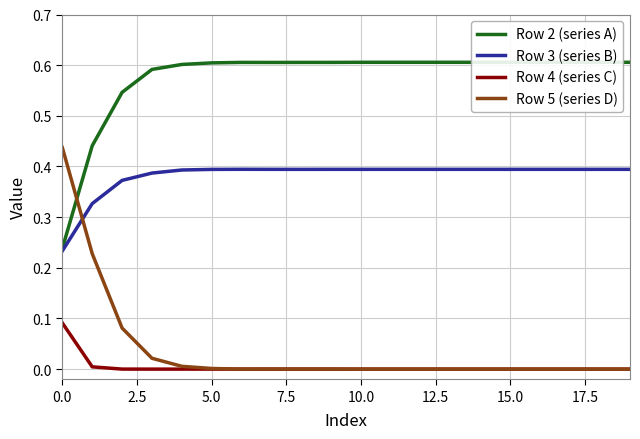

Count the number of data series in this chart.

4